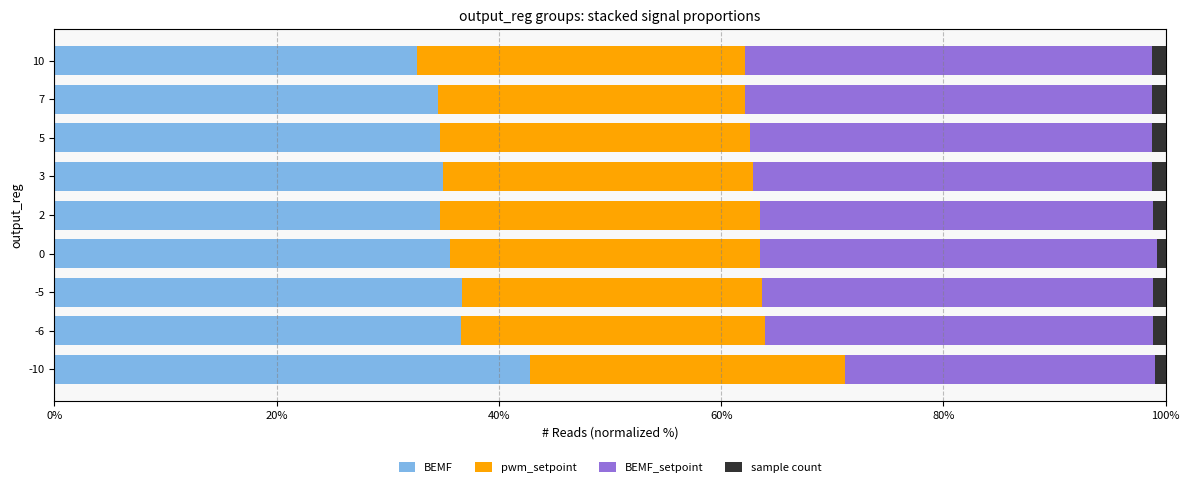

What is the difference between the second highest and second lowest values in the BEMF series?

2.1